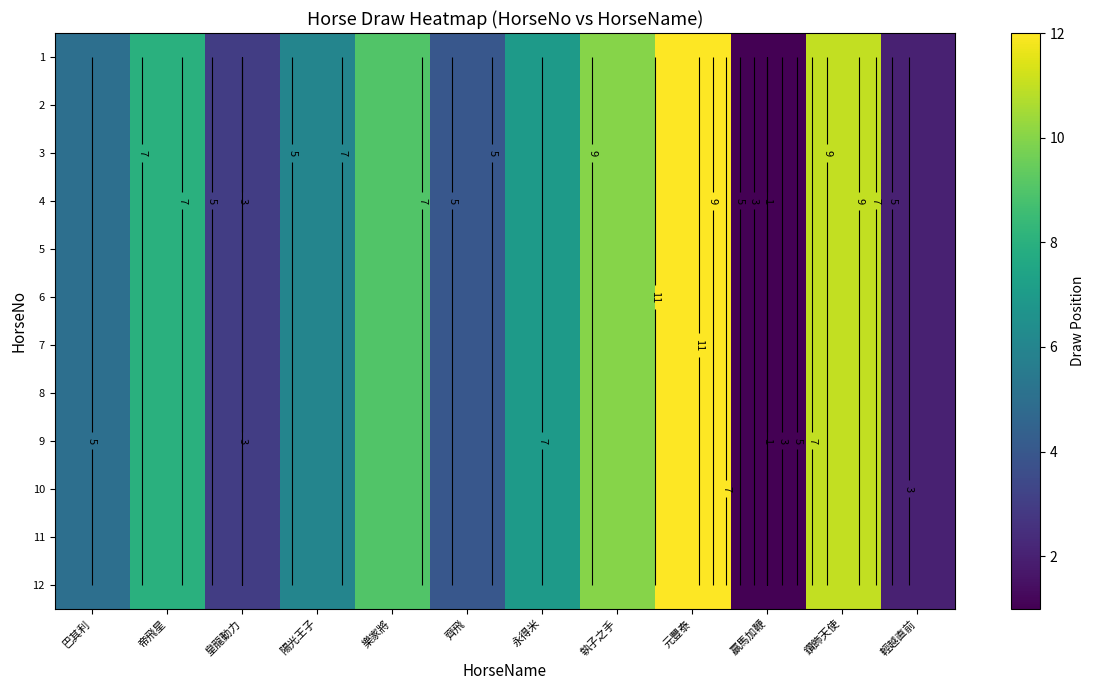

Where does the 6 series first go above 7?

帝飛星